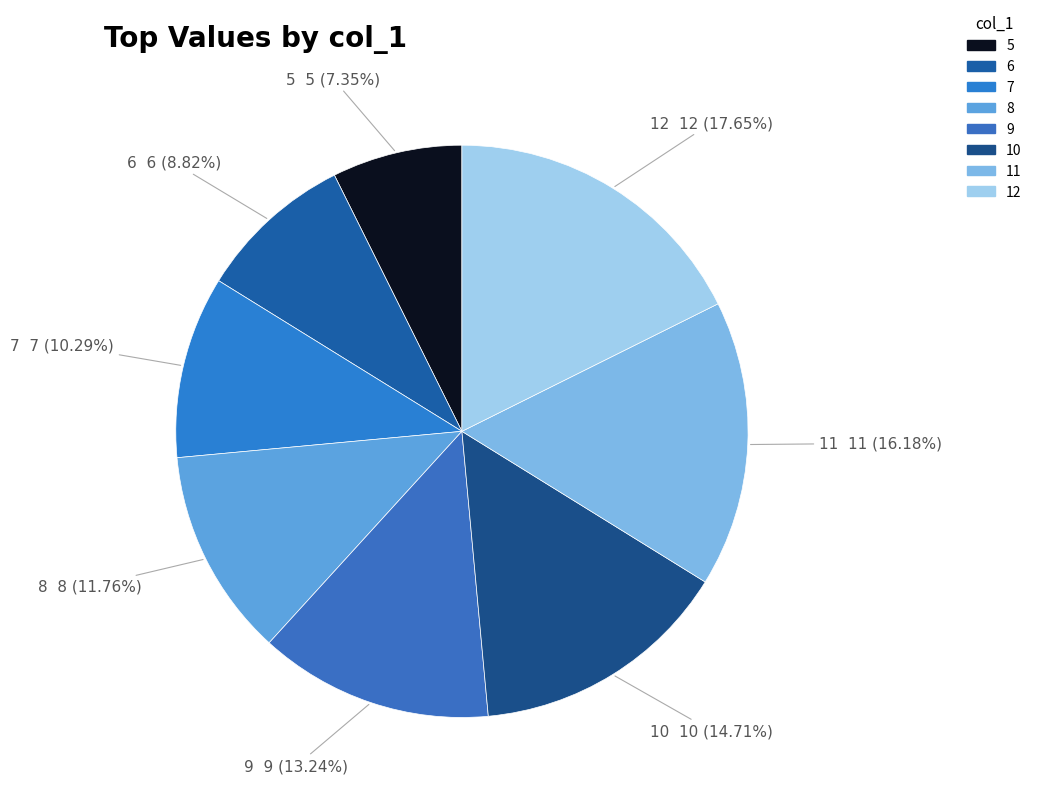

How much of the chart is everything except 7?

89.7%